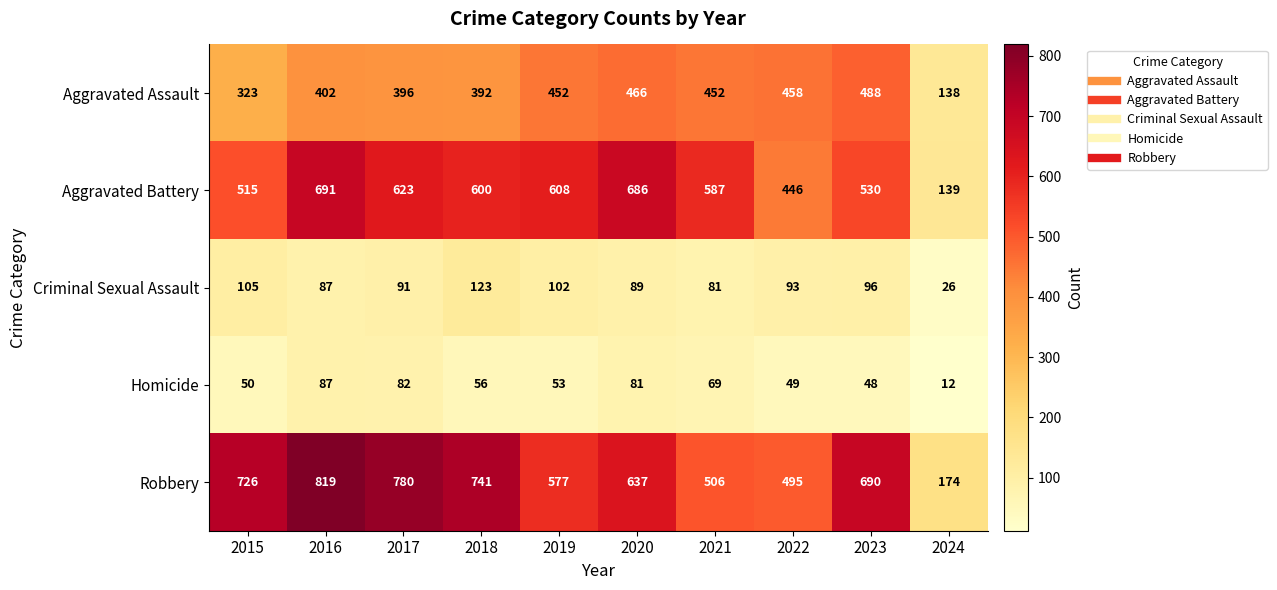

Where is Criminal Sexual Assault nearest to the value 74?

2021